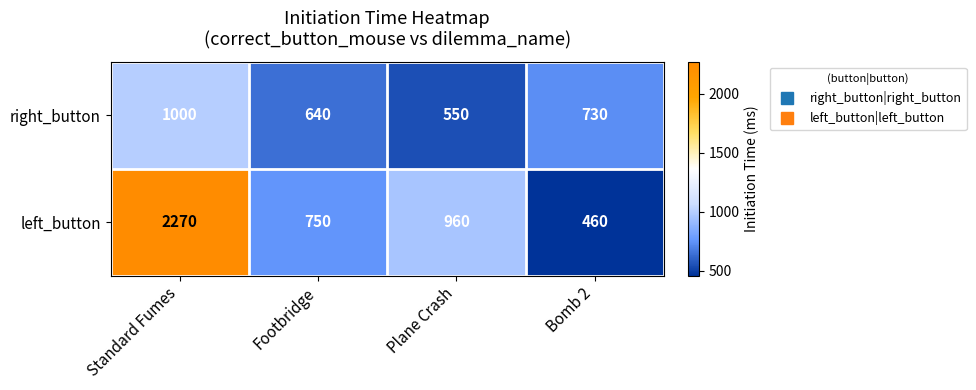

At which label does right_button first exceed 730?

Standard Fumes